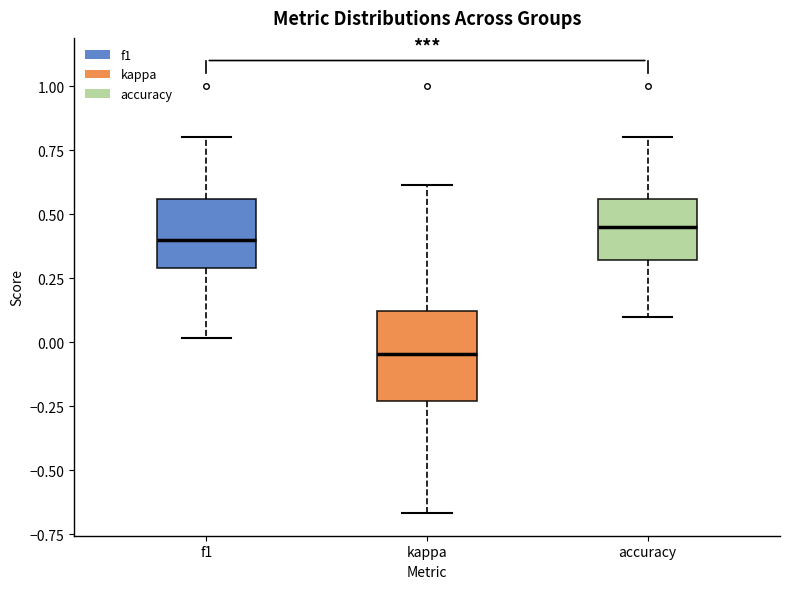

Where does the upper whisker of the box for f1 end on the y-axis? The values are not printed on the chart, so give them approximately, as read against the axis.

0.80